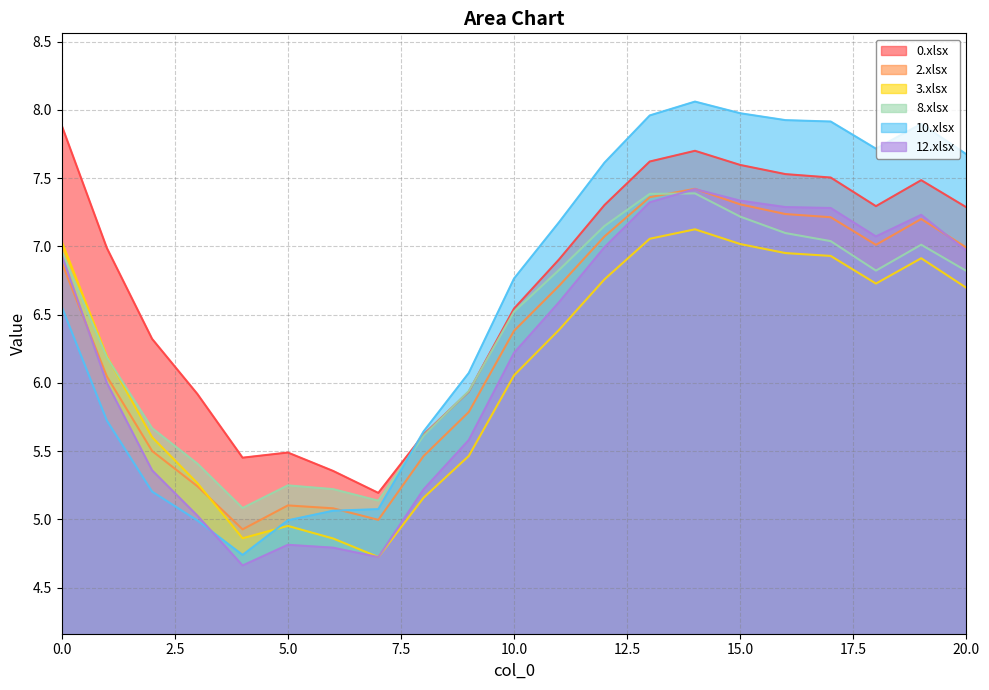

What value does the 0.xlsx series have at 6?

5.4